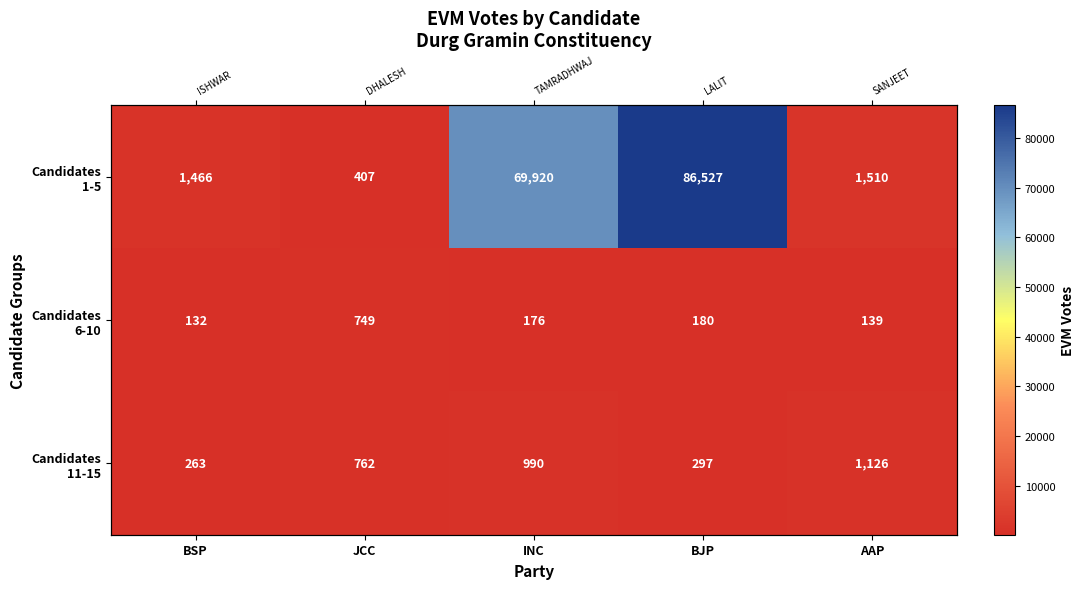

Rank the series at JCC from highest to lowest value.

Candidates 11-15, Candidates 6-10, Candidates 1-5